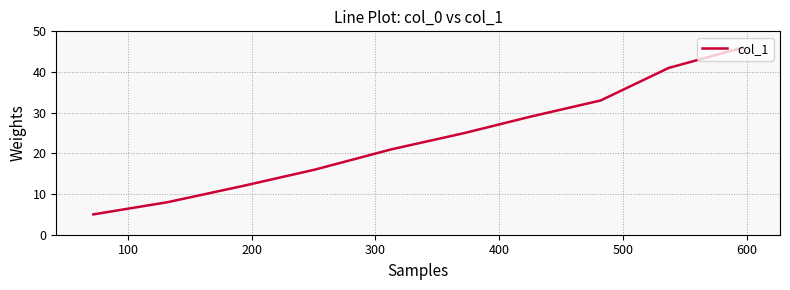

What is the maximum value shown in the chart?

46